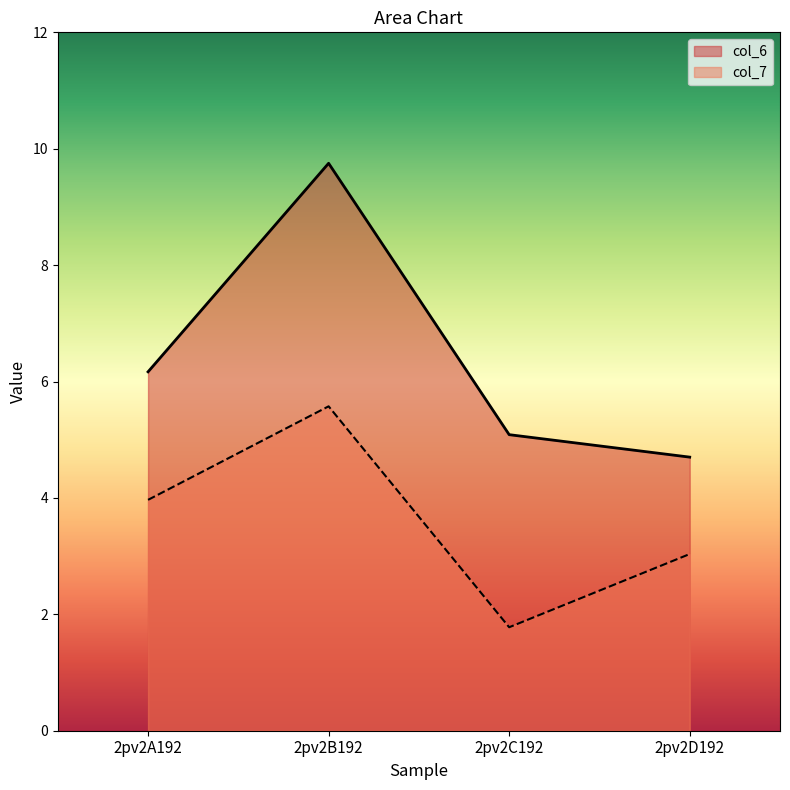

What is the difference between the highest and lowest values at 2pv2B192?

4.2